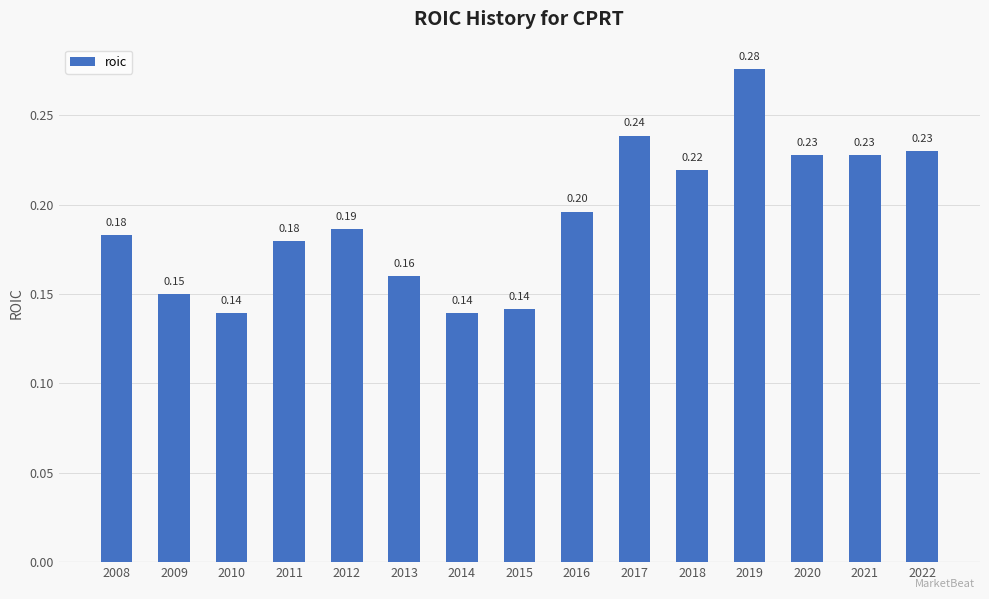

What is the average value?

0.2